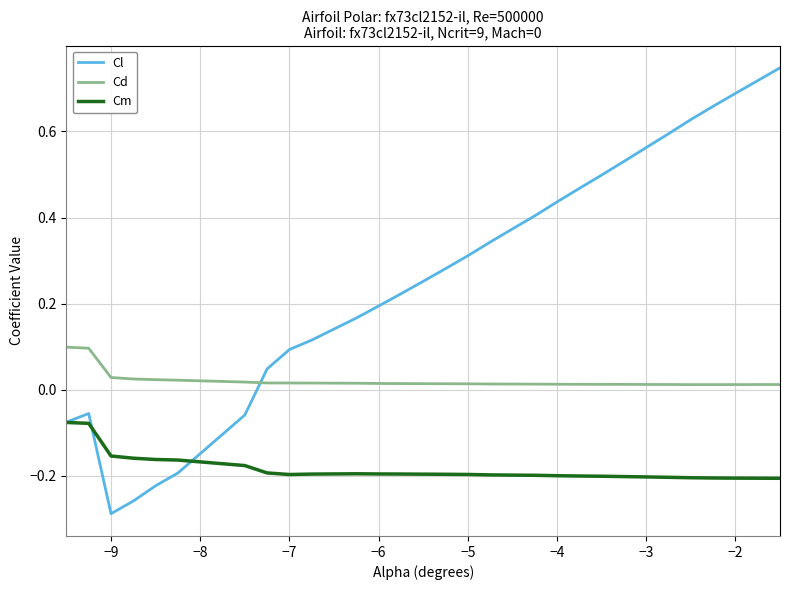

Rank the series by their maximum value, from lowest to highest.

Cm, Cd, Cl